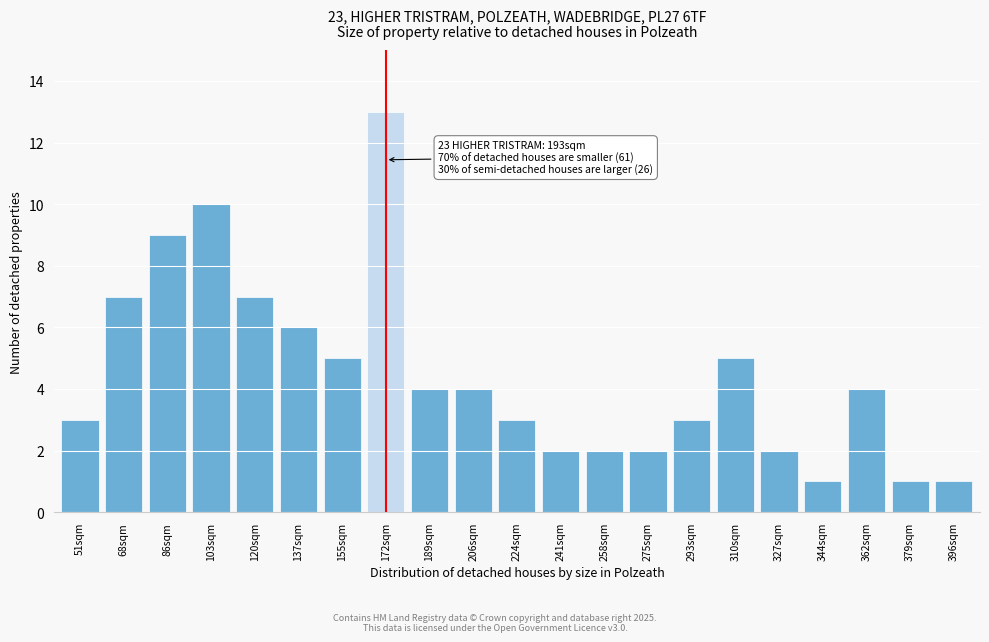

Reading left to right, list all the values displayed in this chart.

3	7	9	10	7	6	5	13	4	4	3	2	2	2	3	5	2	1	4	1	1